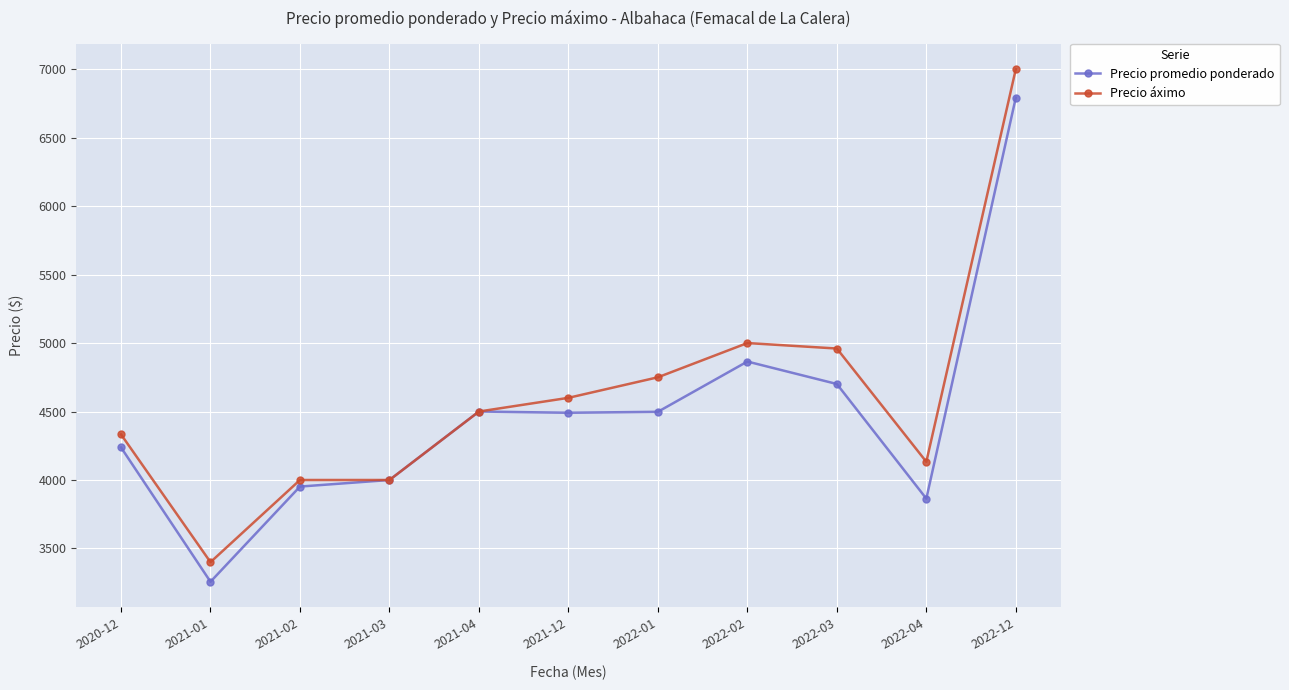

At which category does Precio promedio ponderado reach its first local valley?

2021-01